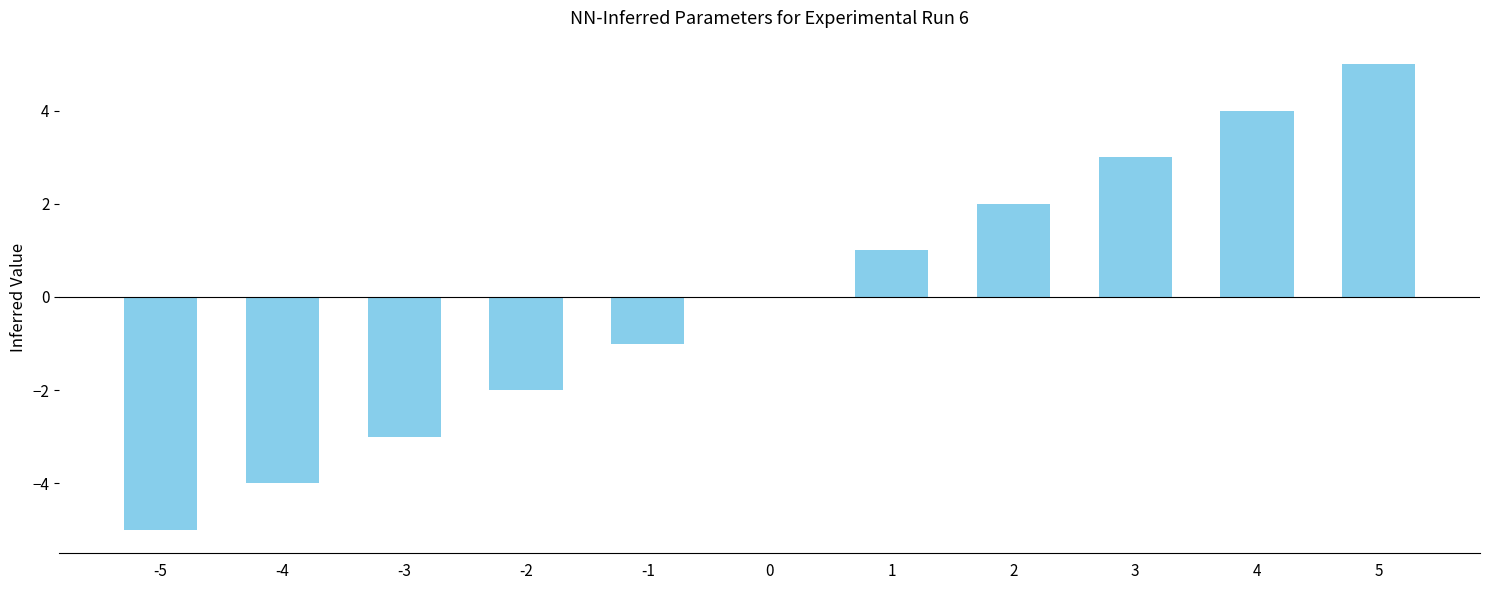

How many values are between -3 and 3?

7